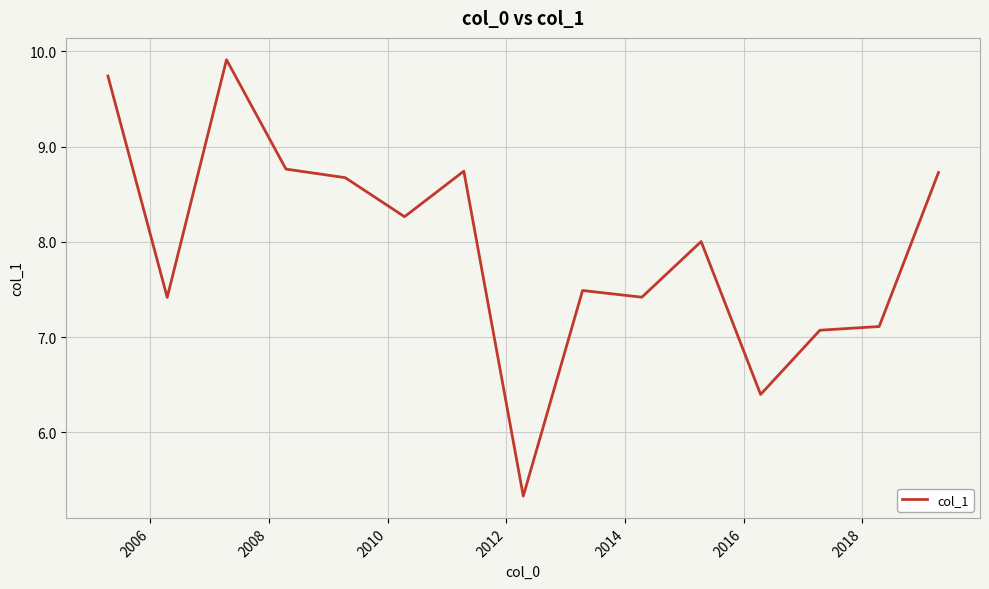

What is the minimum value shown in the chart?

5.3